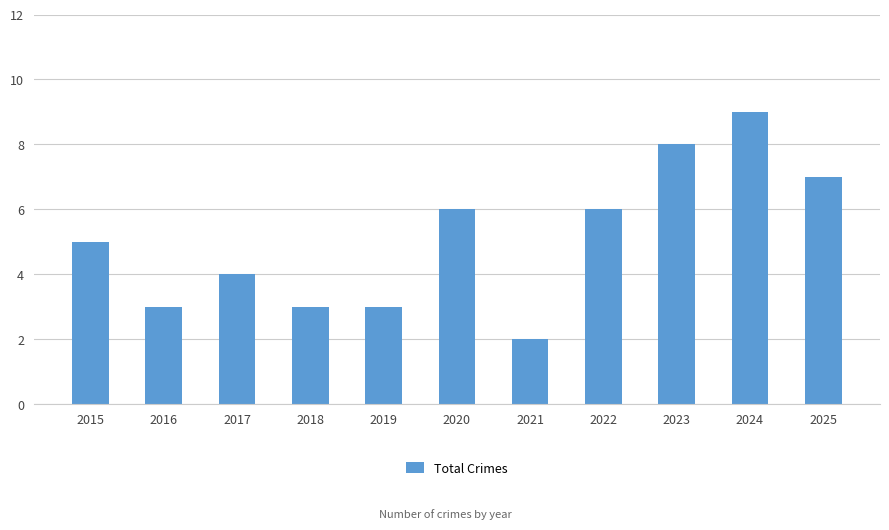

What value does the data have at 2017?

4